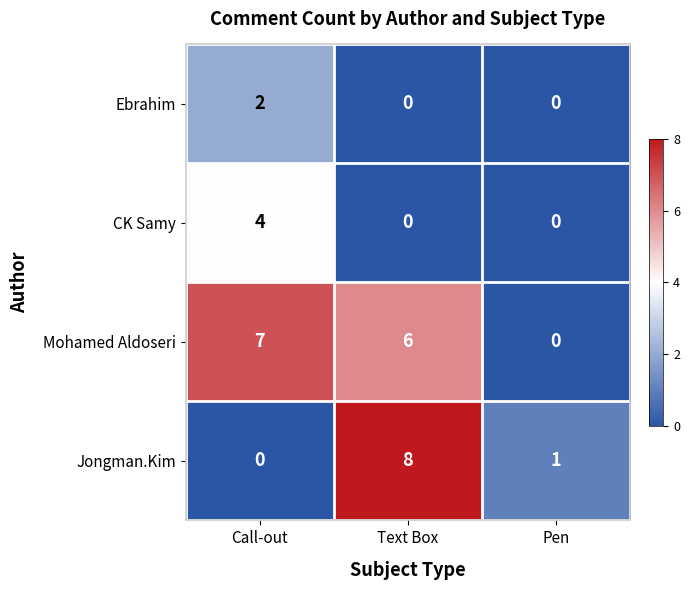

The value of Jongman.Kim at Call-out is 3. True or false?

False